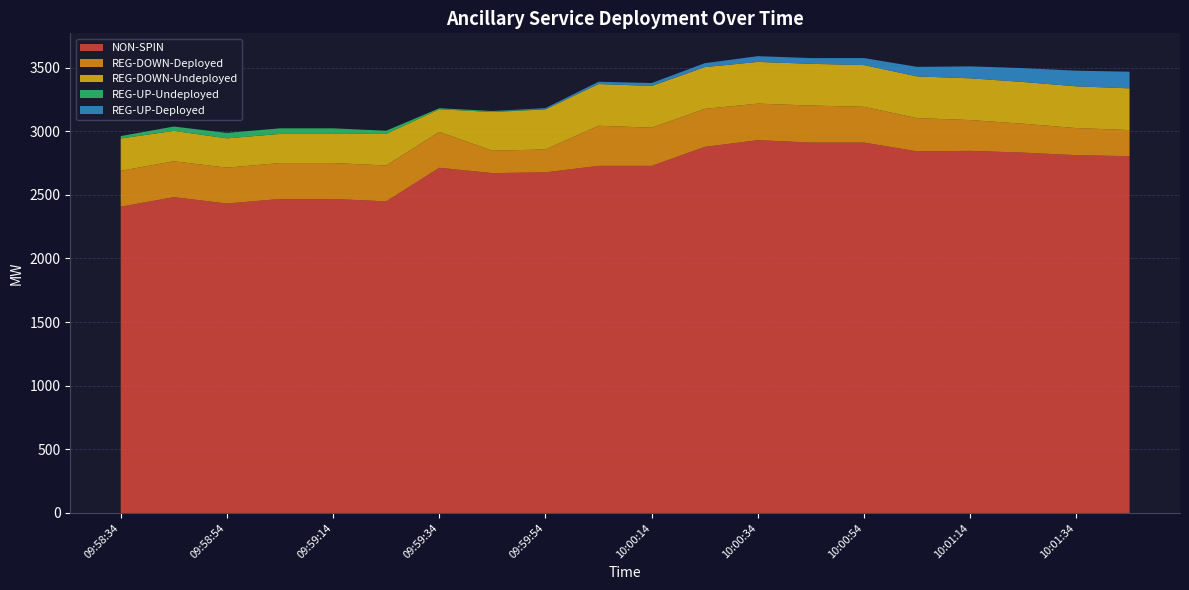

Reading left to right, transcribe all the data shown in this chart.

NON-SPIN: 09:58:34=2407	09:58:46=2482	09:58:54=2432	09:59:06=2468	09:59:14=2468	09:59:26=2449	09:59:34=2713	09:59:46=2671	09:59:54=2677	10:00:06=2728	10:00:14=2728	10:00:26=2877	10:00:34=2930	10:00:46=2911	10:00:54=2911	10:01:06=2842	10:01:14=2846	10:01:26=2832	10:01:34=2812	10:01:46=2804
REG-DOWN-Deployed: 09:58:34=282	09:58:46=282	09:58:54=282	09:59:06=282	09:59:14=282	09:59:26=282	09:59:34=282	09:59:46=176	09:59:54=180	10:00:06=315	10:00:14=300	10:00:26=299	10:00:34=287	10:00:46=291	10:00:54=281	10:01:06=261	10:01:14=242	10:01:26=227	10:01:34=213	10:01:46=205
REG-DOWN-Undeployed: 09:58:34=254	09:58:46=239	09:58:54=230	09:59:06=229	09:59:14=229	09:59:26=248	09:59:34=178	09:59:46=304	09:59:54=315	10:00:06=328	10:00:14=328	10:00:26=328	10:00:34=328	10:00:46=328	10:00:54=328	10:01:06=328	10:01:14=328	10:01:26=328	10:01:34=328	10:01:46=328
REG-UP-Undeployed: 09:58:34=19	09:58:46=34	09:58:54=43	09:59:06=44	09:59:14=44	09:59:26=25	09:59:34=8	09:59:46=8	09:59:54=0	10:00:06=0	10:00:14=0	10:00:26=0	10:00:34=0	10:00:46=0	10:00:54=0	10:01:06=0	10:01:14=0	10:01:26=0	10:01:34=0	10:01:46=0
REG-UP-Deployed: 09:58:34=0	09:58:46=0	09:58:54=0	09:59:06=0	09:59:14=0	09:59:26=0	09:59:34=0	09:59:46=0	09:59:54=10	10:00:06=18	10:00:14=23	10:00:26=31	10:00:34=45	10:00:46=45	10:00:54=55	10:01:06=75	10:01:14=94	10:01:26=109	10:01:34=123	10:01:46=131